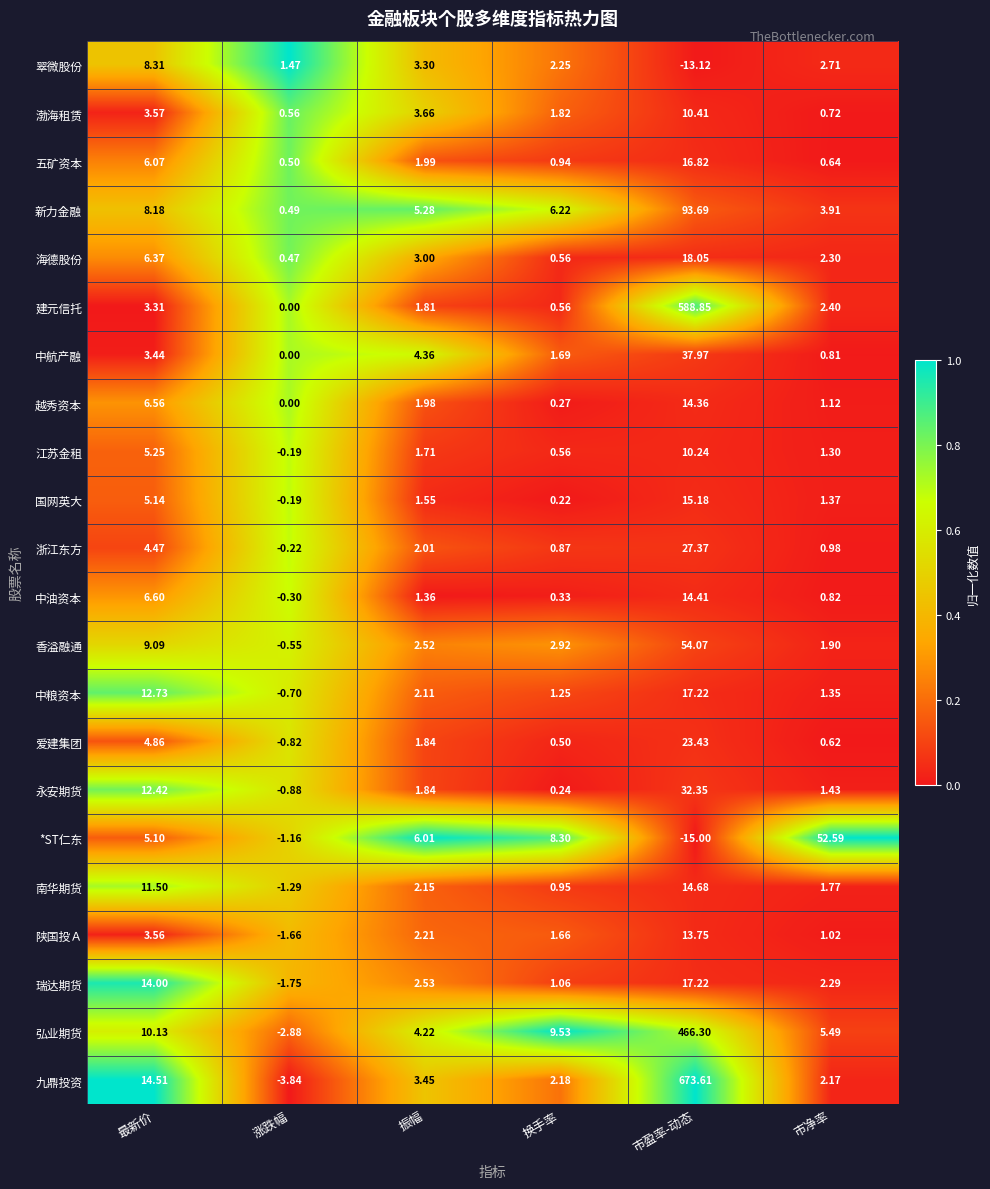

At which label is 国网英大 closest to 7?

最新价